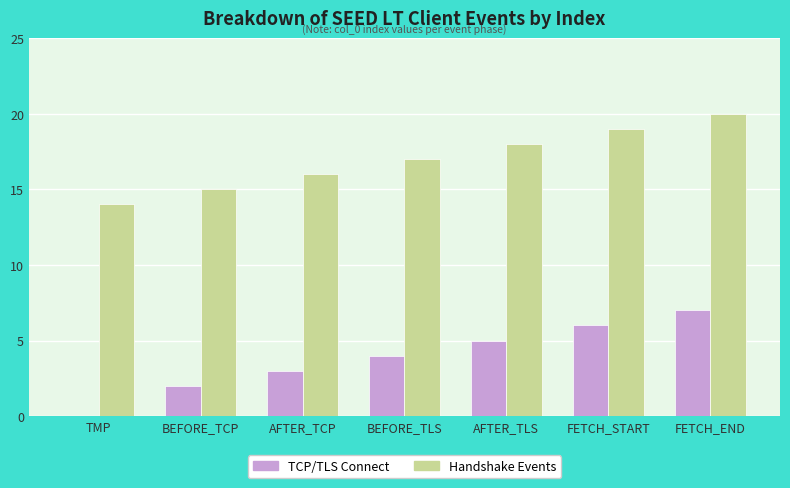

What is the maximum value shown in the chart?

20